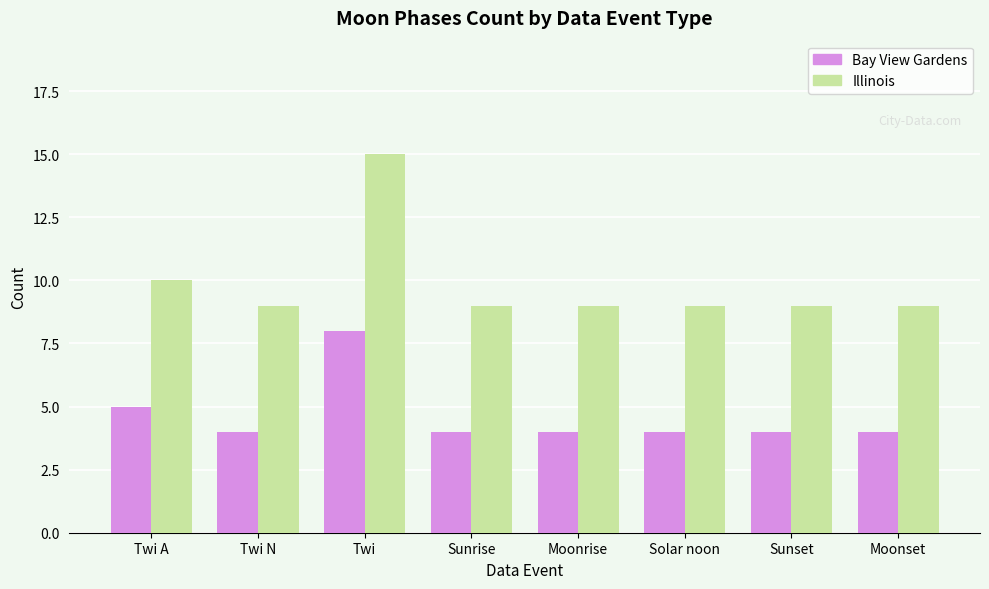

Reading left to right, extract all data points from this chart.

Bay View Gardens: Twi A=5	Twi N=4	Twi=8	Sunrise=4	Moonrise=4	Solar noon=4	Sunset=4	Moonset=4
Illinois: Twi A=10	Twi N=9	Twi=15	Sunrise=9	Moonrise=9	Solar noon=9	Sunset=9	Moonset=9